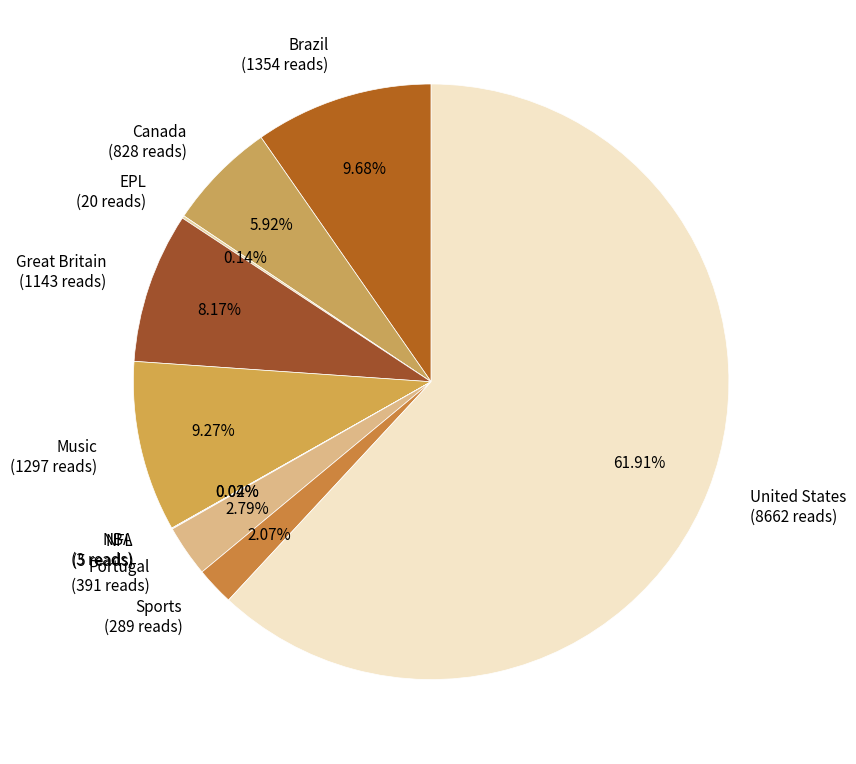

Does United States account for over 50% of the chart?

Yes